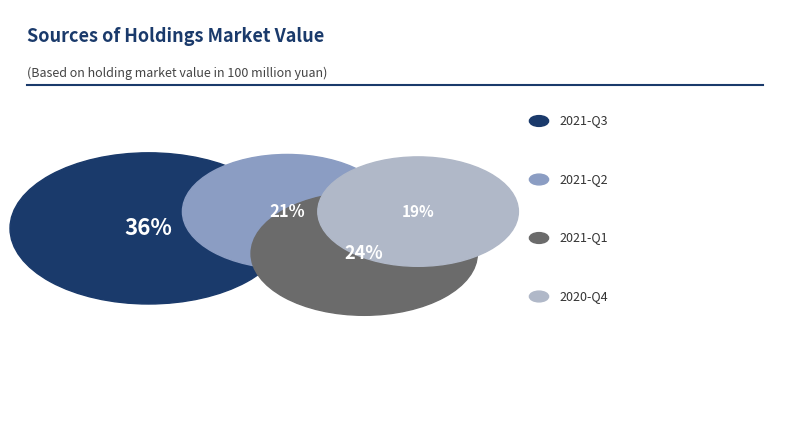

Combined, do 2021-Q3 and 2021-Q1 account for over 50%?

Yes